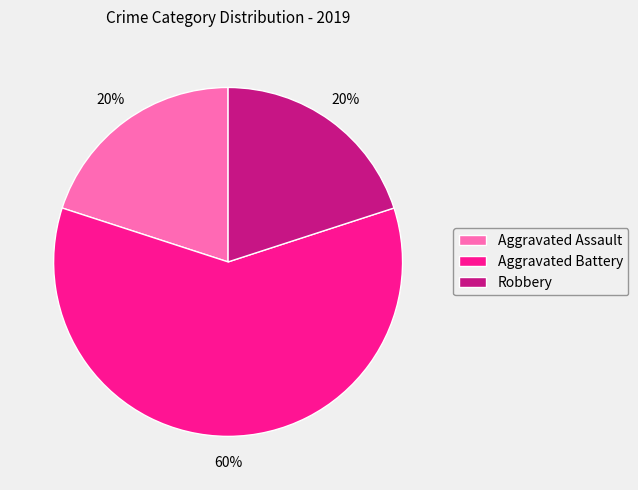

How many segments does this pie chart have?

3